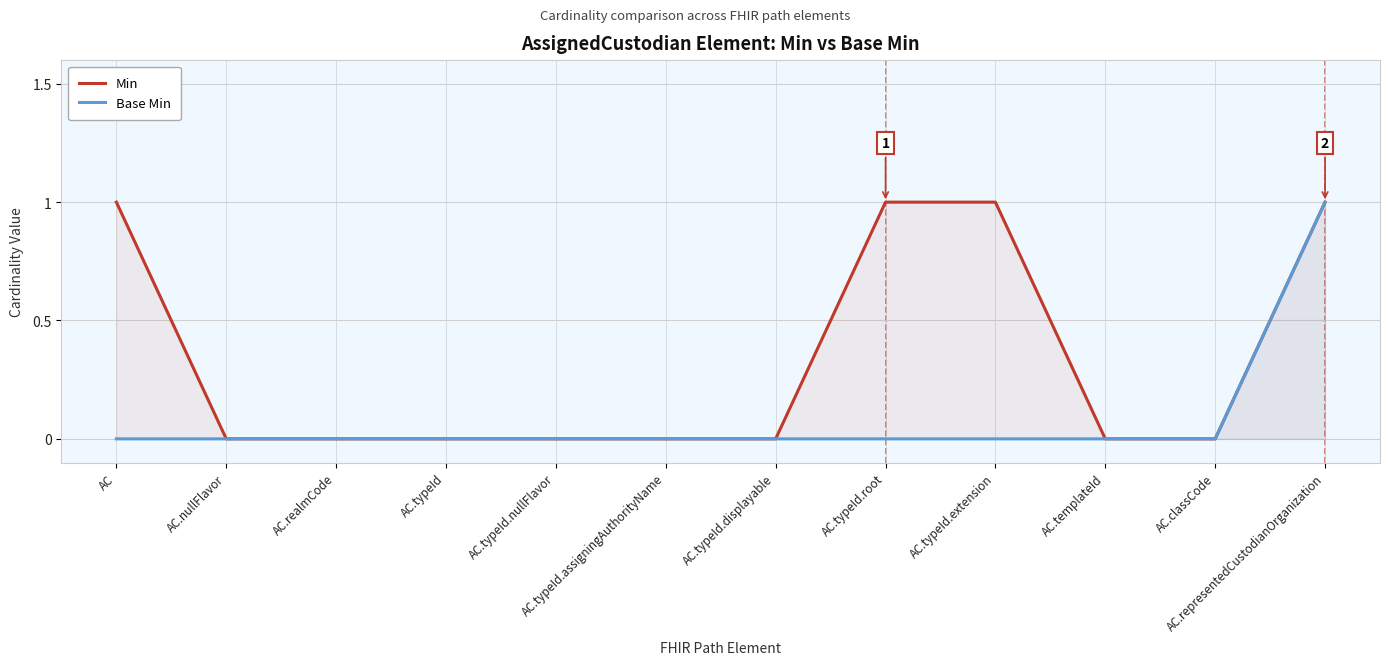

Rank the series by their average value, from lowest to highest.

Base Min, Min